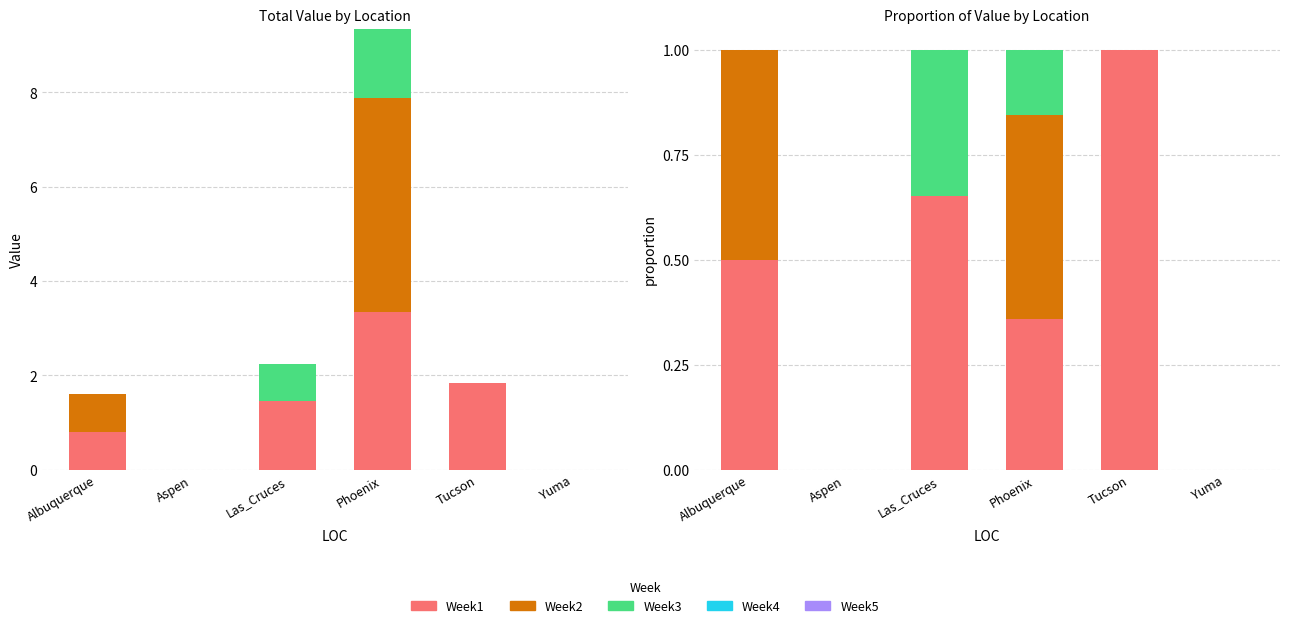

At which label does Week3 reach its minimum?

Albuquerque